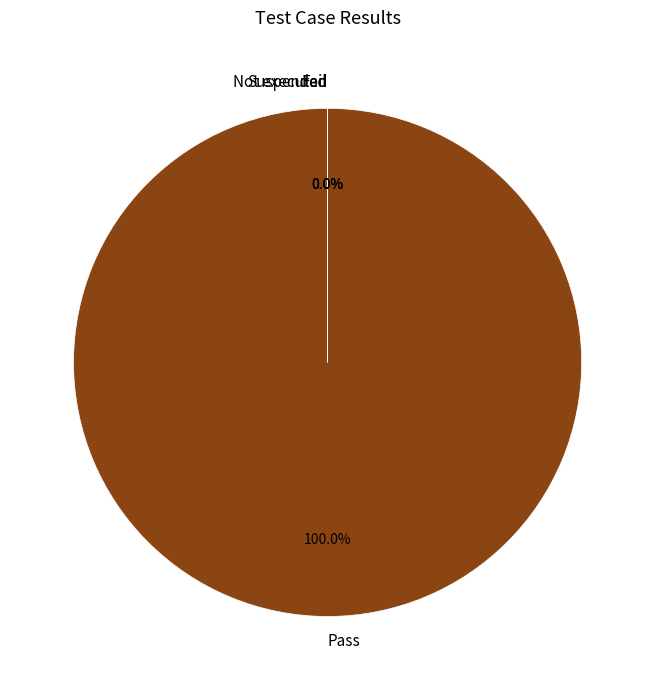

How many slices are in this pie chart?

4